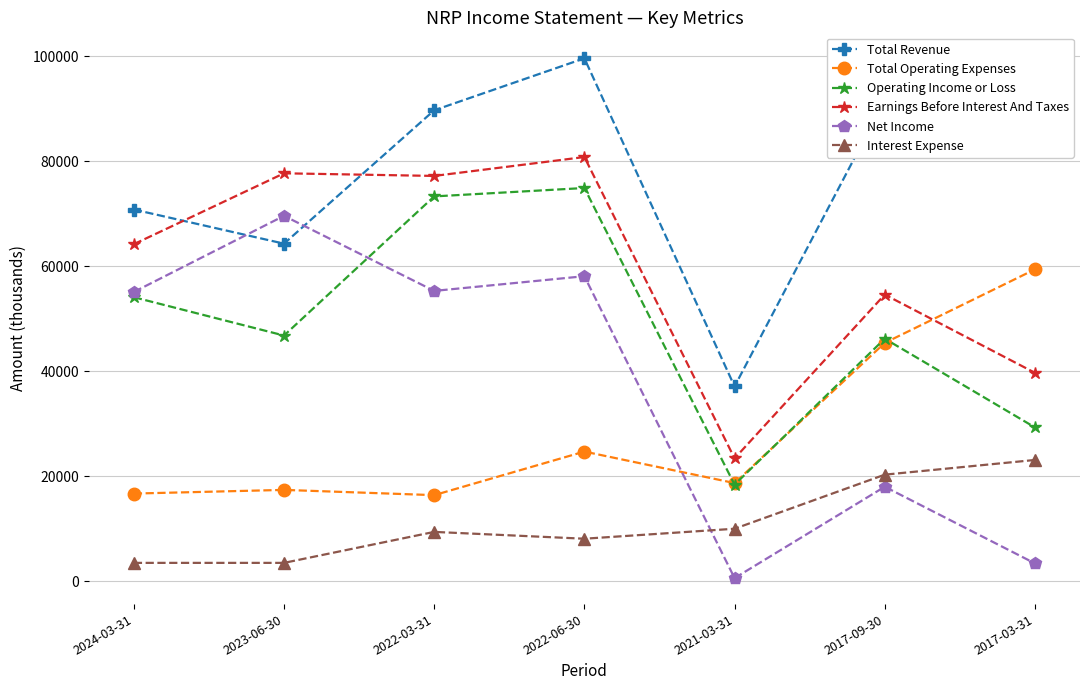

What are all the series names shown in the legend?

Total Revenue, Total Operating Expenses, Operating Income or Loss, Earnings Before Interest And Taxes, Net Income, Interest Expense